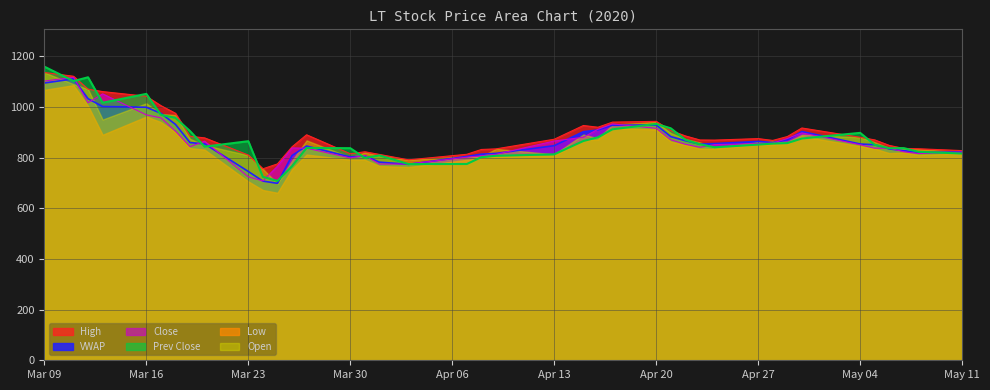

How many lines are shown in the chart?

6